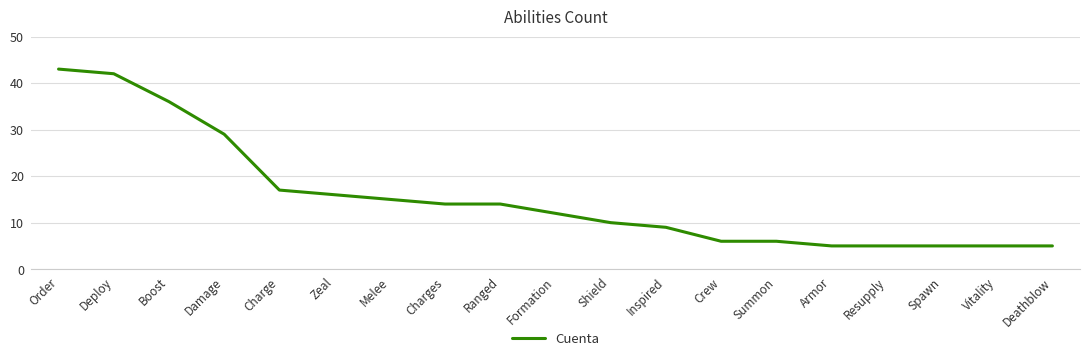

Count the number of data series in this chart.

1